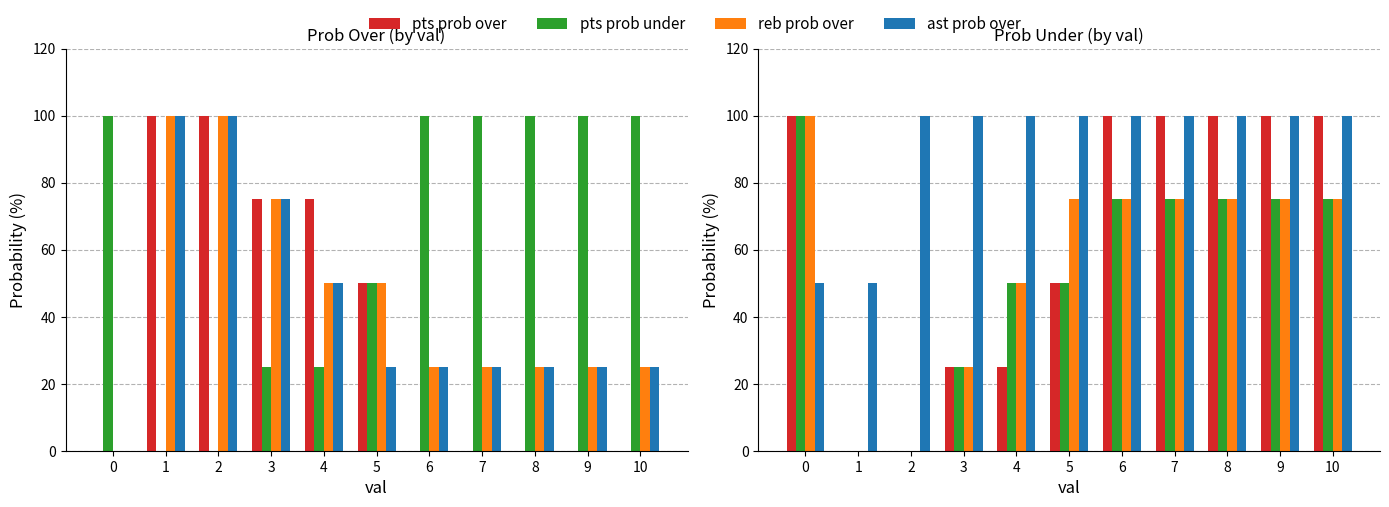

Between 6 and 9, which series saw the biggest shift?

pts prob over